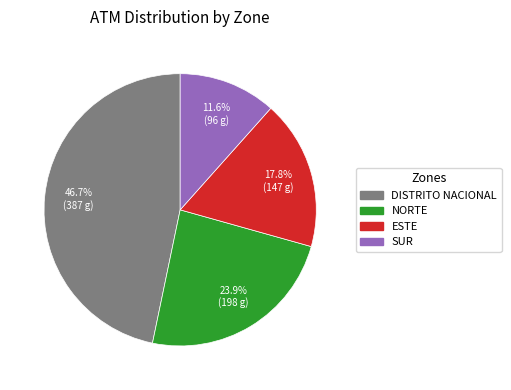

How many slices are in this pie chart?

4